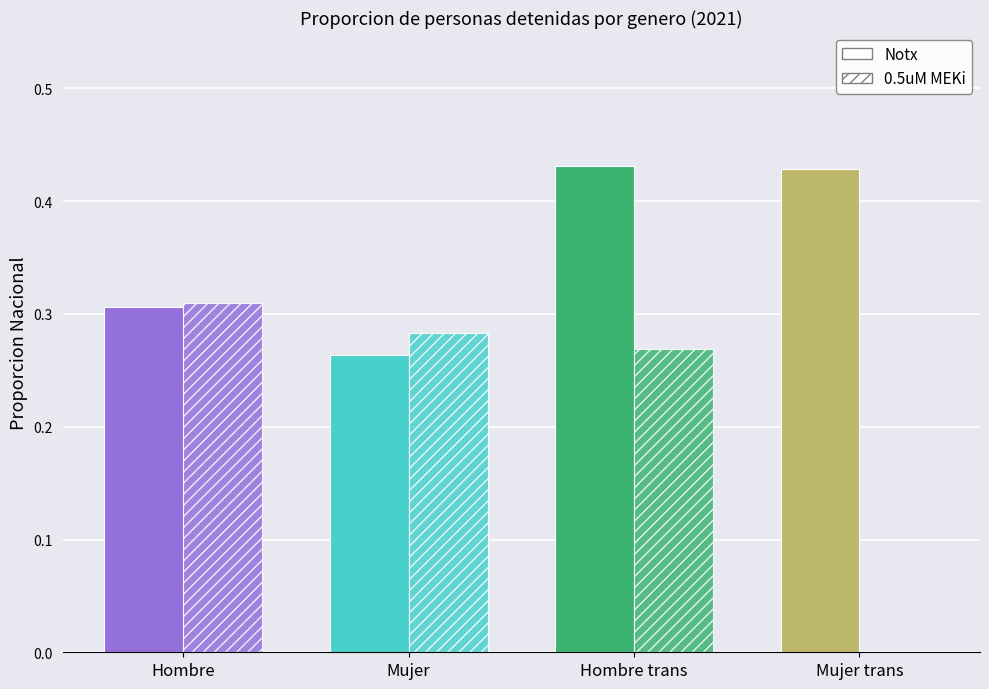

Is the value of 0.5uM MEKi at Hombre greater than the value of Notx at Mujer?

Yes